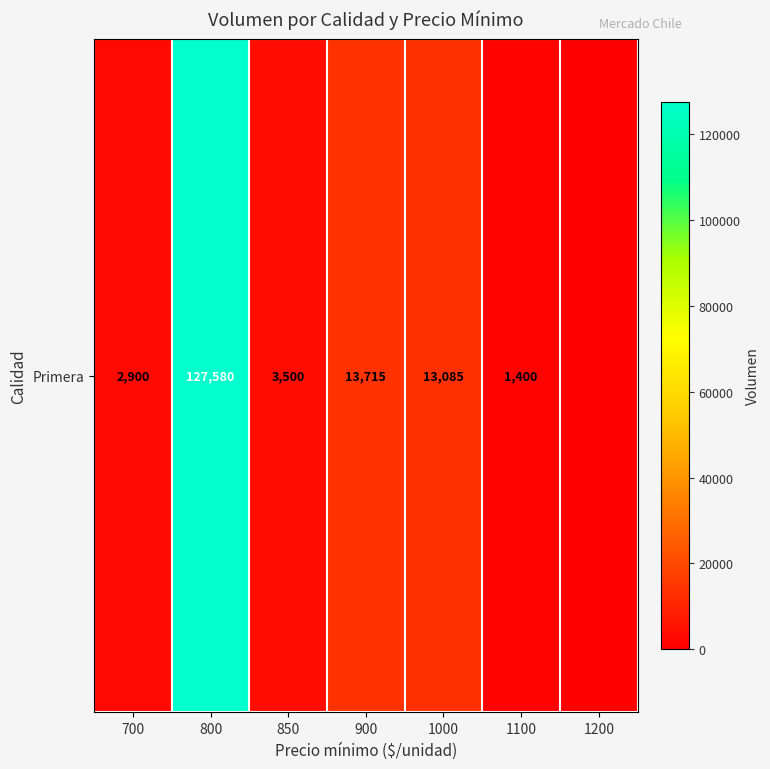

Which has a higher value, 850 or 800?

800